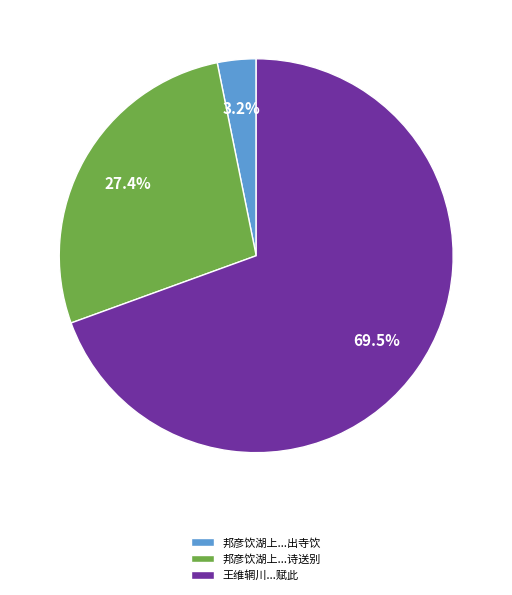

Rank the categories by value from highest to lowest.

王维辋川...赋此, 邦彦饮湖上...诗送别, 邦彦饮湖上...出寺饮